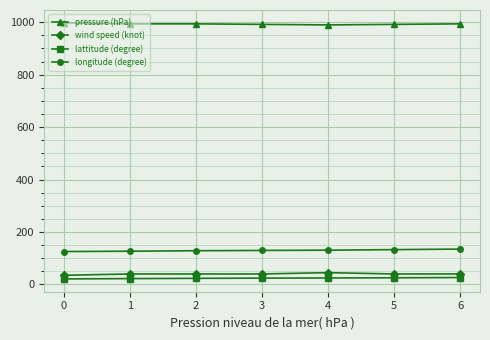

True or false: longitude (degree) and pressure (hPa) intersect in this chart.

False